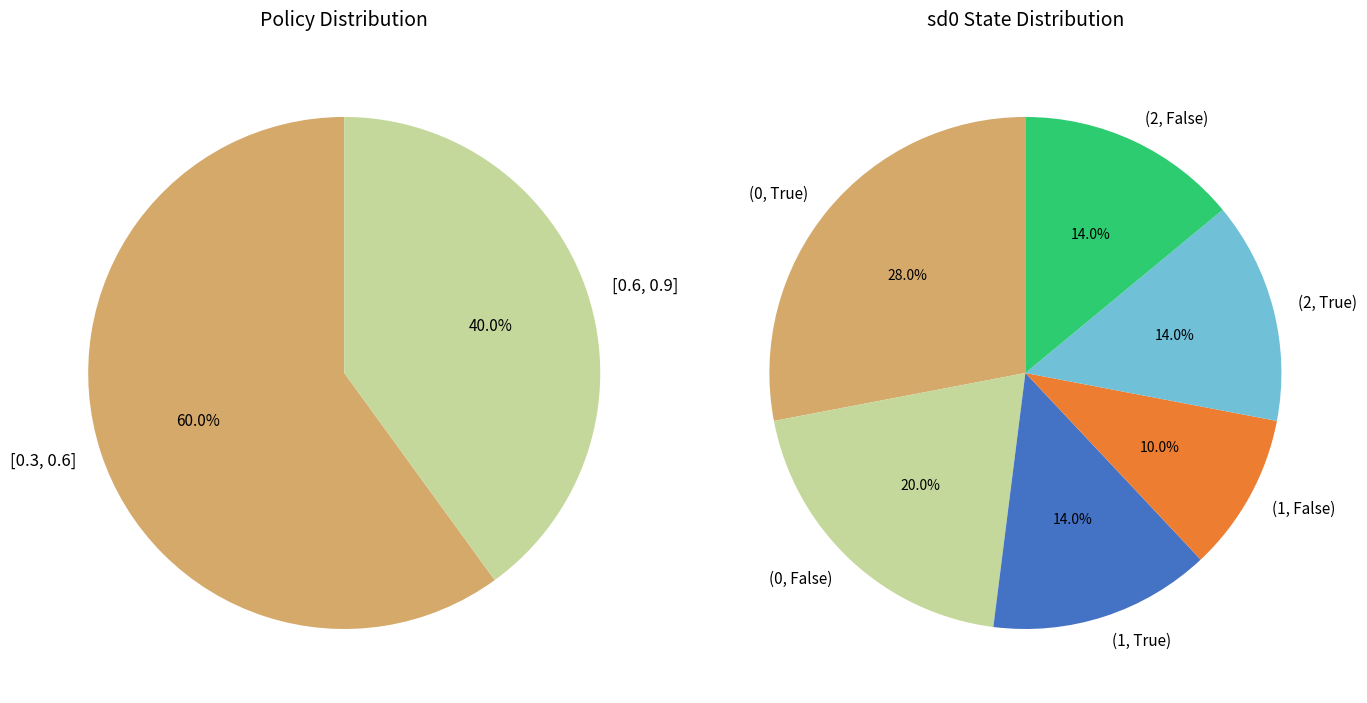

Does [0.6, 0.9] account for over 50% of the chart?

No